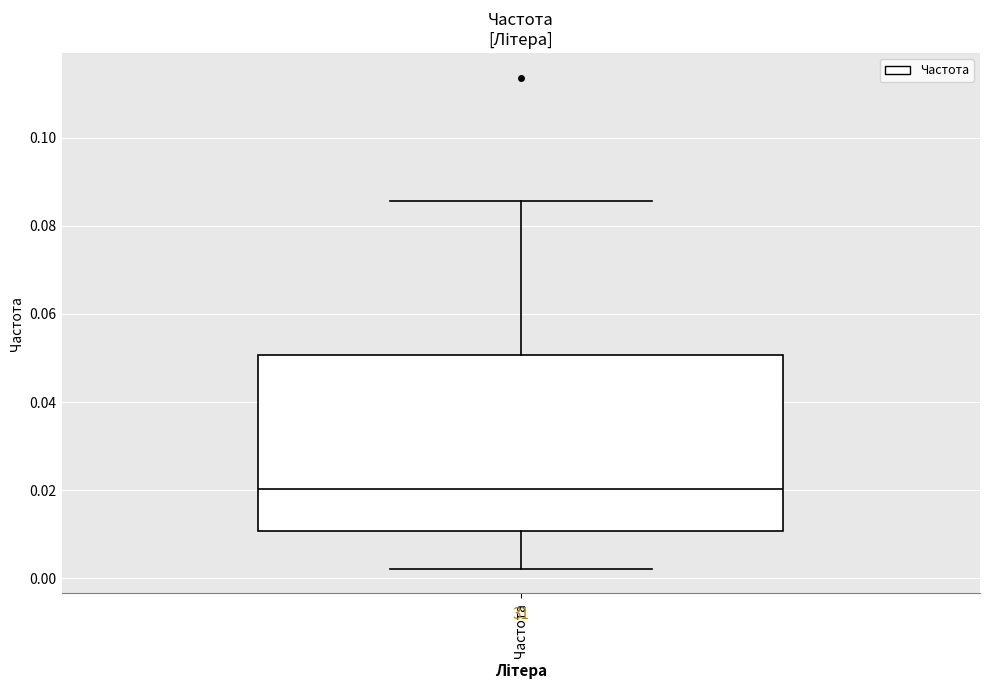

Read this box plot against the y-axis: the position of the median line, the range covered by the box, and the ends of both whiskers. The values are not printed on the chart, so give them approximately, as read against the axis.

median 0.020, box 0.010 to 0.050, whiskers 0.002 to 0.086